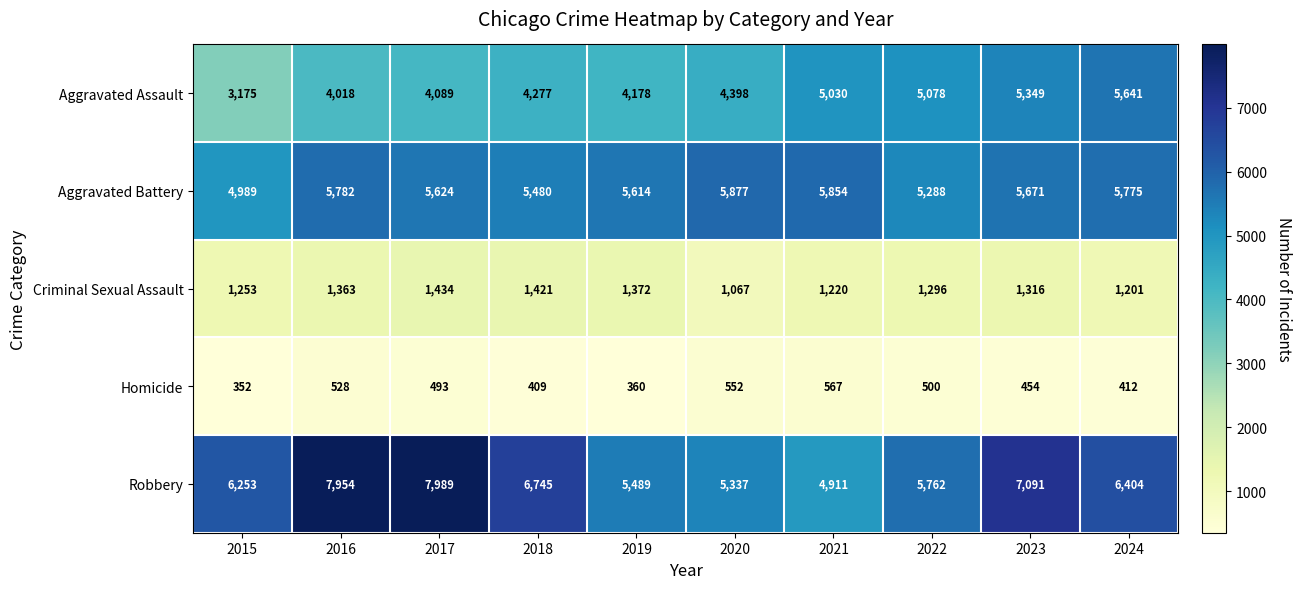

The value of Aggravated Battery at 2022 is 2066. True or false?

False